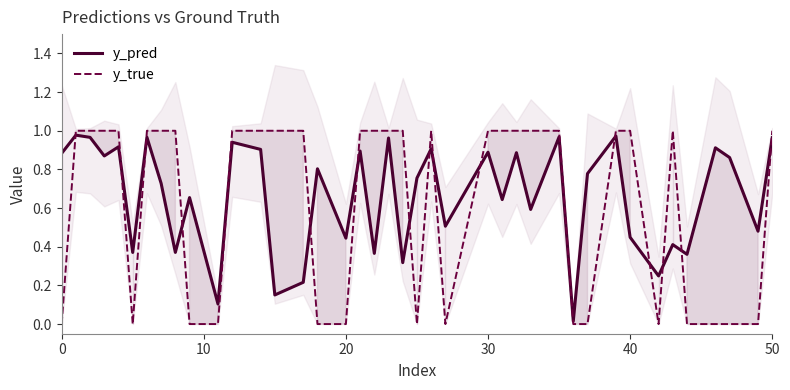

The y_pred series shows 0.5 at 7. True or false?

False